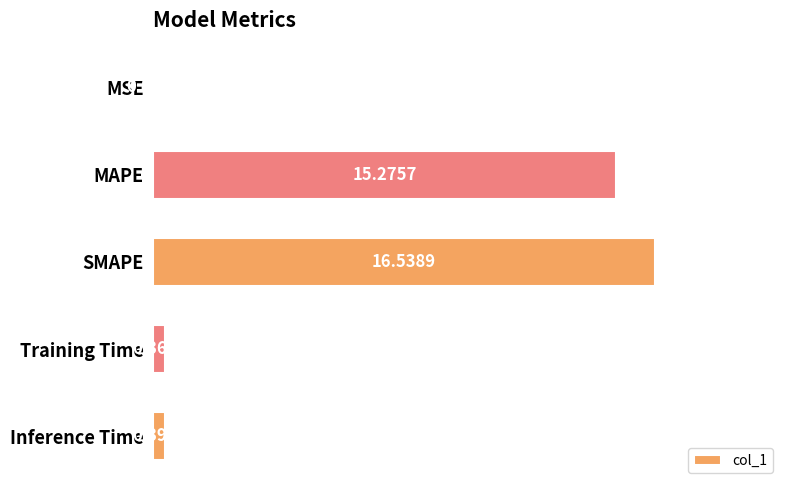

At which category does the chart reach its peak across all series?

SMAPE